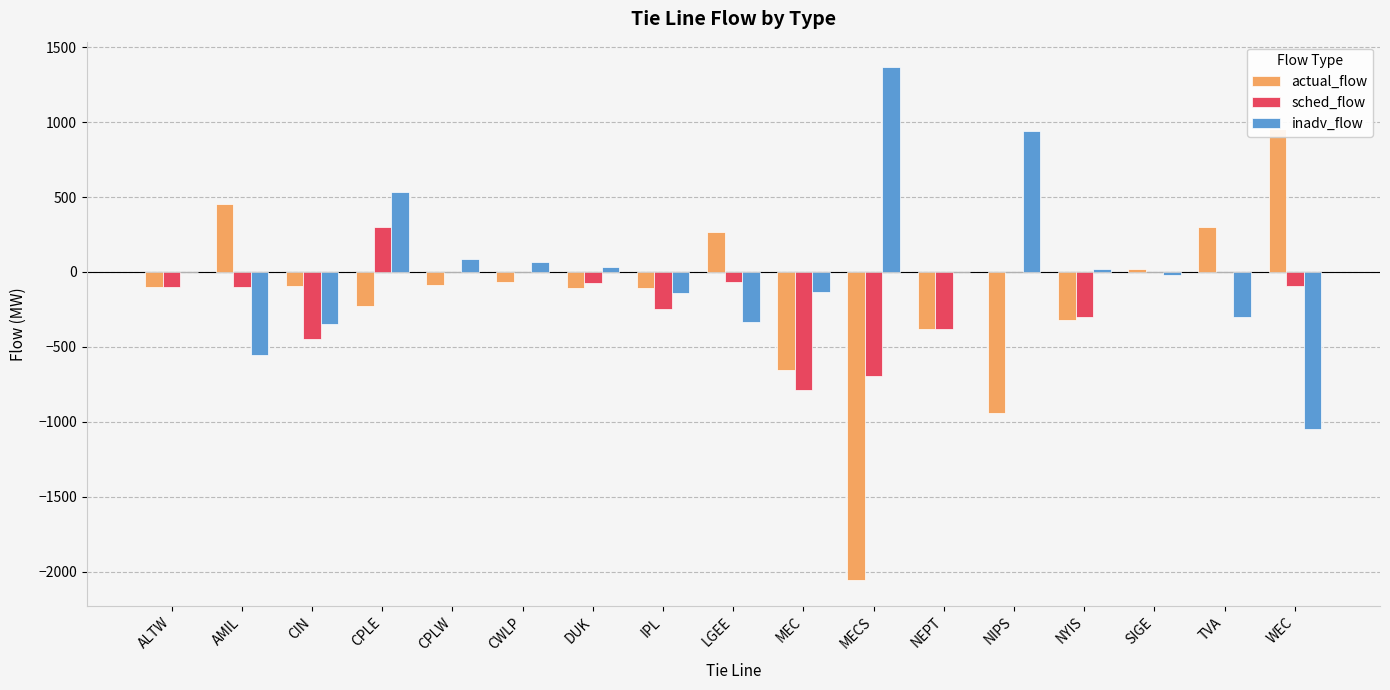

What position from the right is TVA?

2